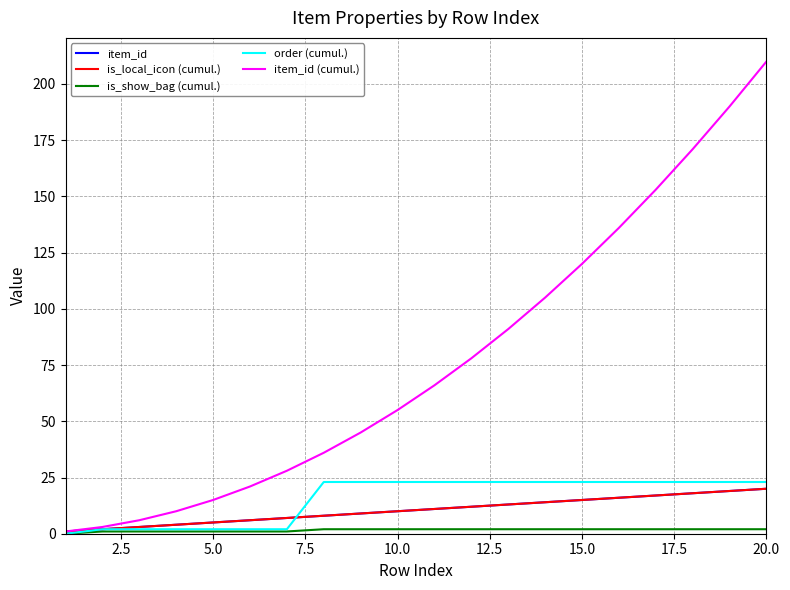

At how many categories does at least one series exceed 196?

1